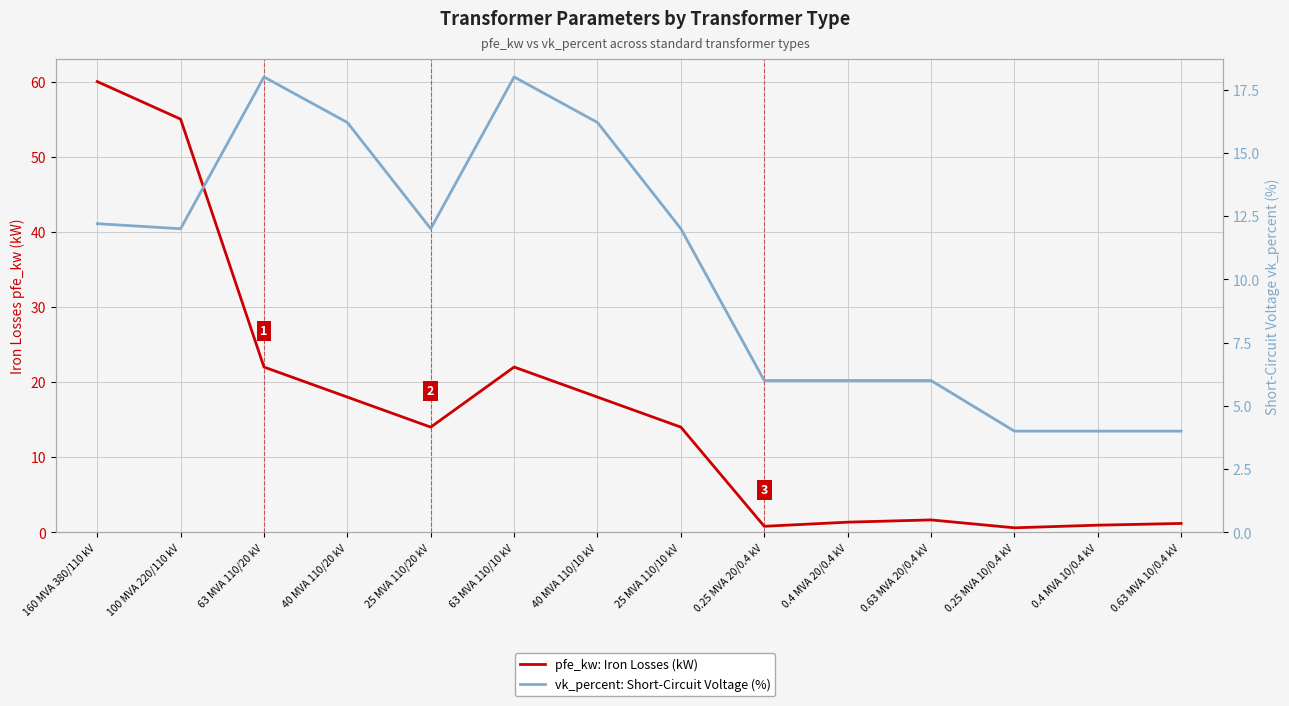

What is the value of the pfe_kw: Iron Losses (kW) point at the 12th from the left?

0.6